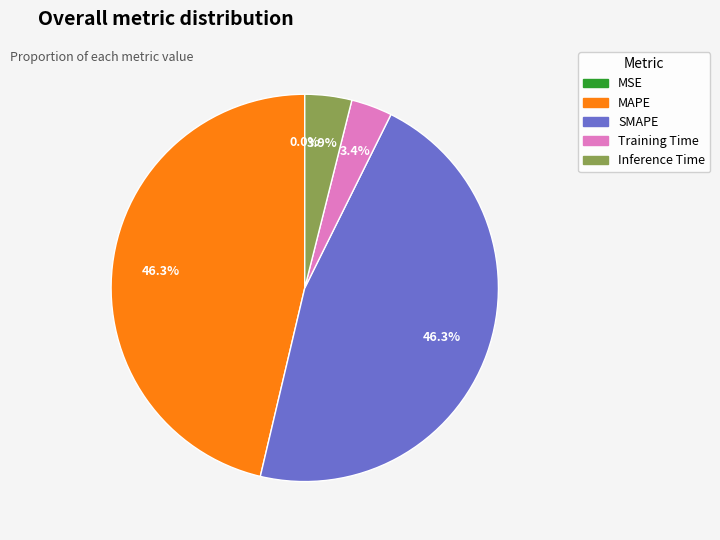

Does Inference Time represent more than half of the total?

No